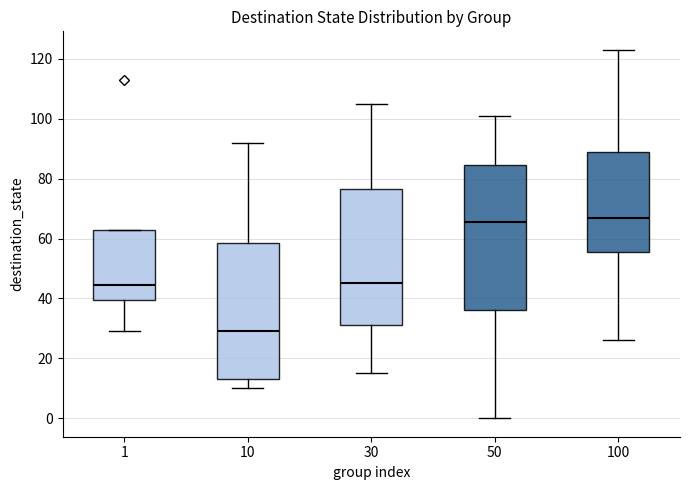

Which box has the lowest median line?

10